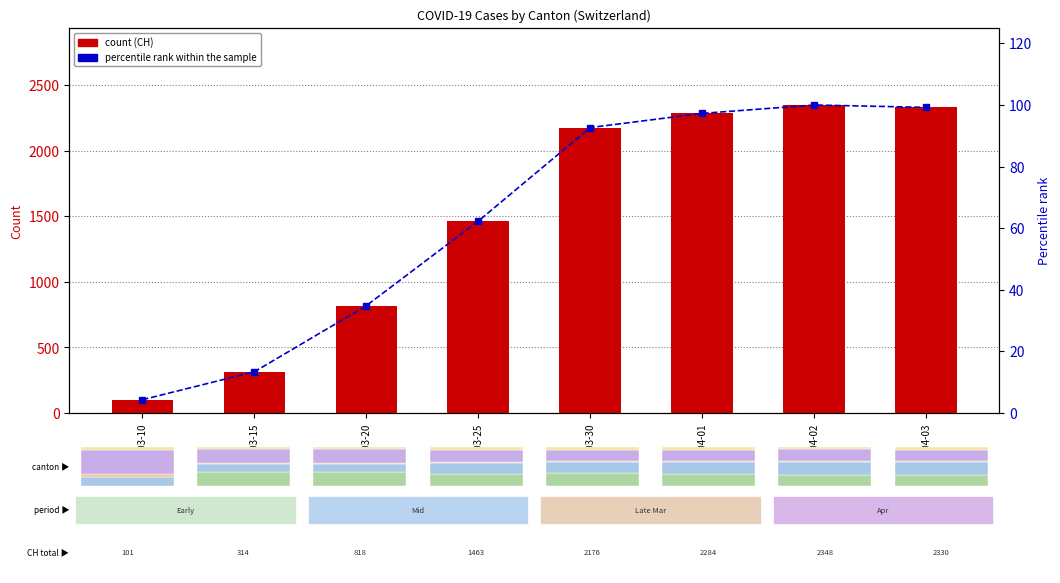

Reading right to left, list all the values displayed in this chart.

CH: 2020-04-03=2330.0	2020-04-02=2348.0	2020-04-01=2284.0	2020-03-30=2176.0	2020-03-25=1463.0	2020-03-20=818.0	2020-03-15=314.0	2020-03-10=101.0
Percentile rank within sample: 2020-04-03=99.2	2020-04-02=100.0	2020-04-01=97.3	2020-03-30=92.7	2020-03-25=62.3	2020-03-20=34.8	2020-03-15=13.4	2020-03-10=4.3